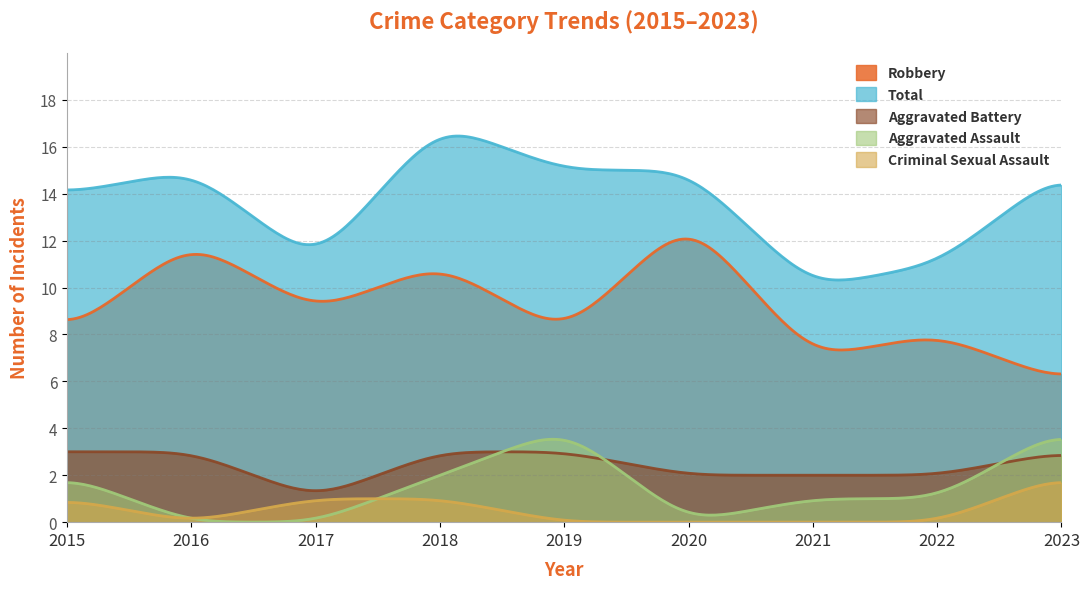

What is the minimum value for Aggravated Battery?

1.3